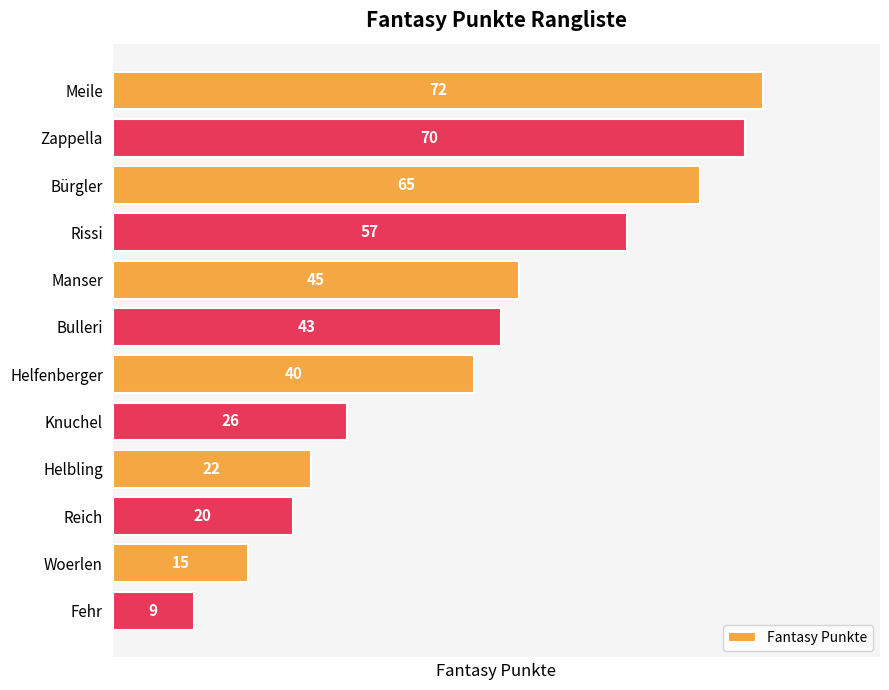

What is the label of the 2nd bar from the bottom?

Woerlen